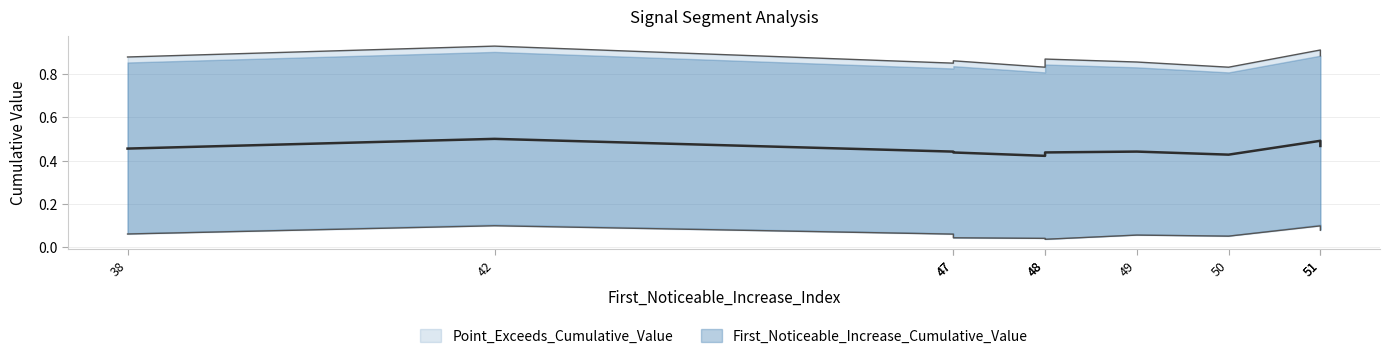

At 48, list the series in order from smallest to largest.

First_Noticeable_Increase_Cumulative_Value, Point_Exceeds_Cumulative_Value